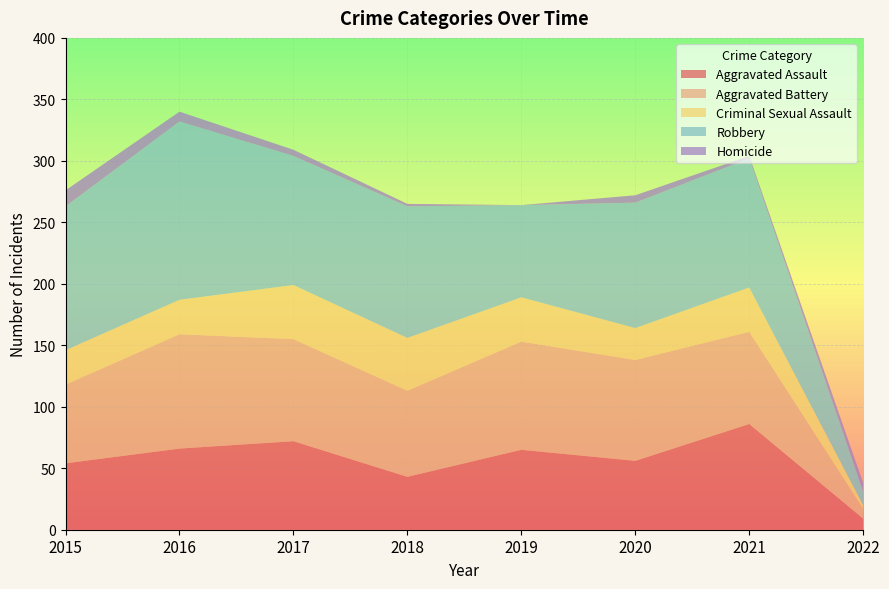

Reading right to left, list all the values displayed in this chart.

Aggravated Assault: 9	86	56	65	43	72	66	54
Aggravated Battery: 8	75	82	88	70	83	93	64
Criminal Sexual Assault: 3	36	26	36	43	44	28	28
Robbery: 11	105	102	75	107	105	145	117
Homicide: 7	2	6	0	2	5	8	13